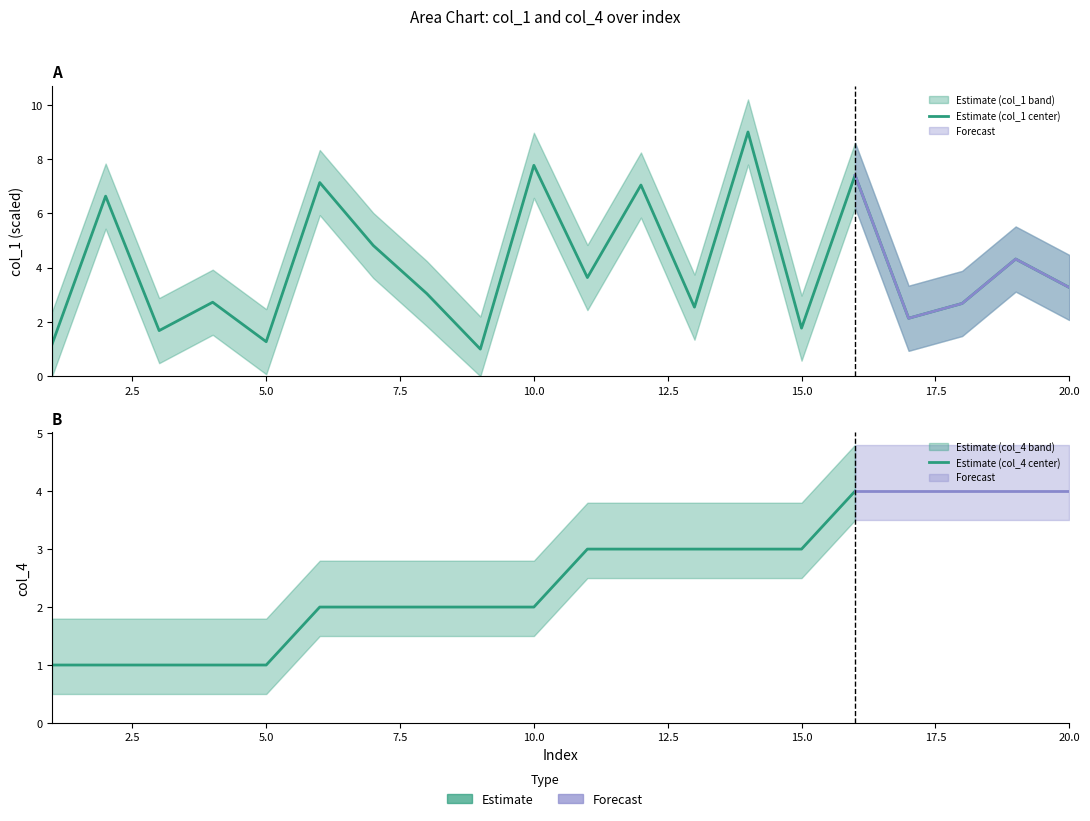

Reading left to right, extract all data points from this chart.

1.2	6.6	1.7	2.7	1.3	7.1	4.8	3.0	1.0	7.8	3.6	7.0	2.5	9.0	1.8	7.4	2.1	2.7	4.3	3.3